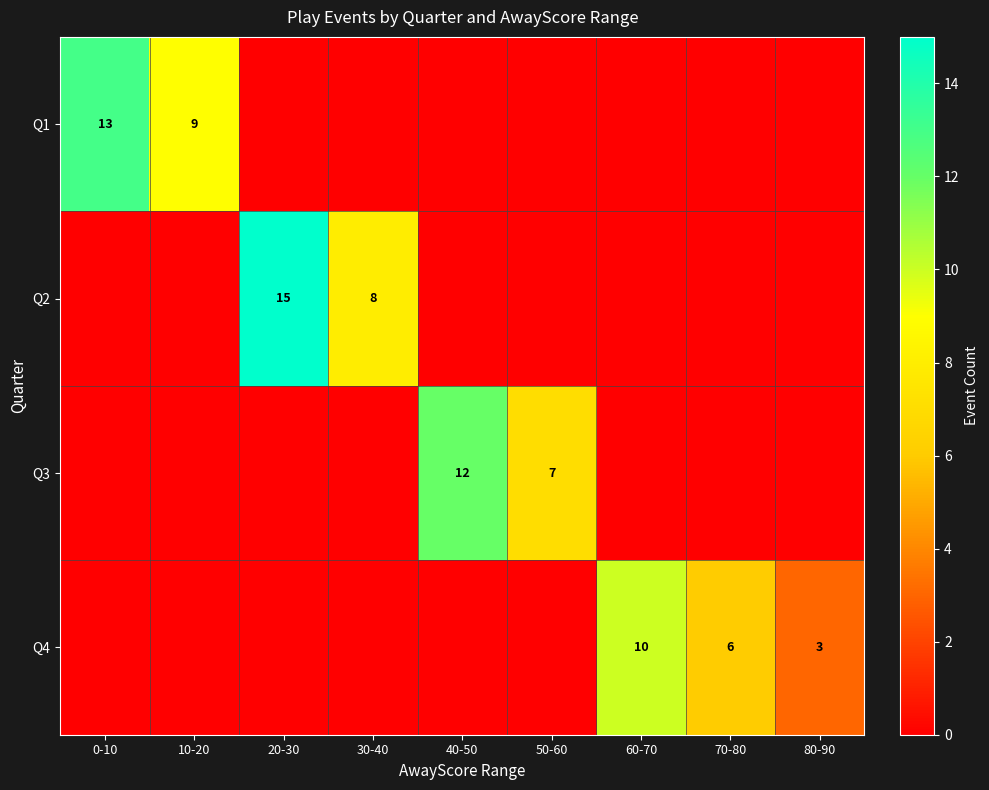

Is it true that Q2 equals 5 at 20-30?

False